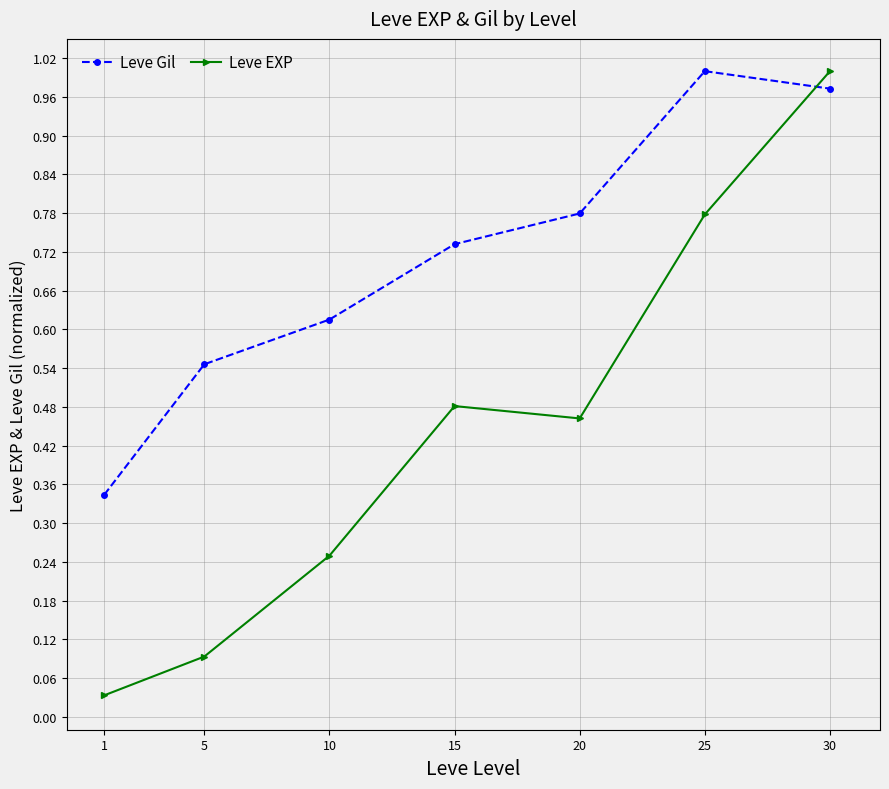

What is the sum of all Leve Gil values?

5.0